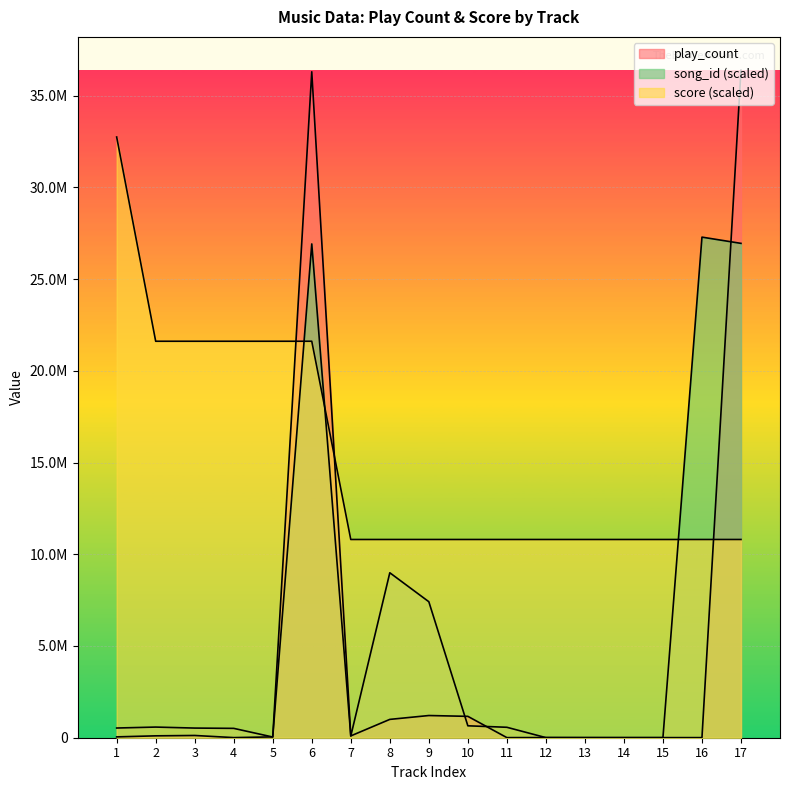

What is the difference between the song_id values at 6 and 2?

26337560.4